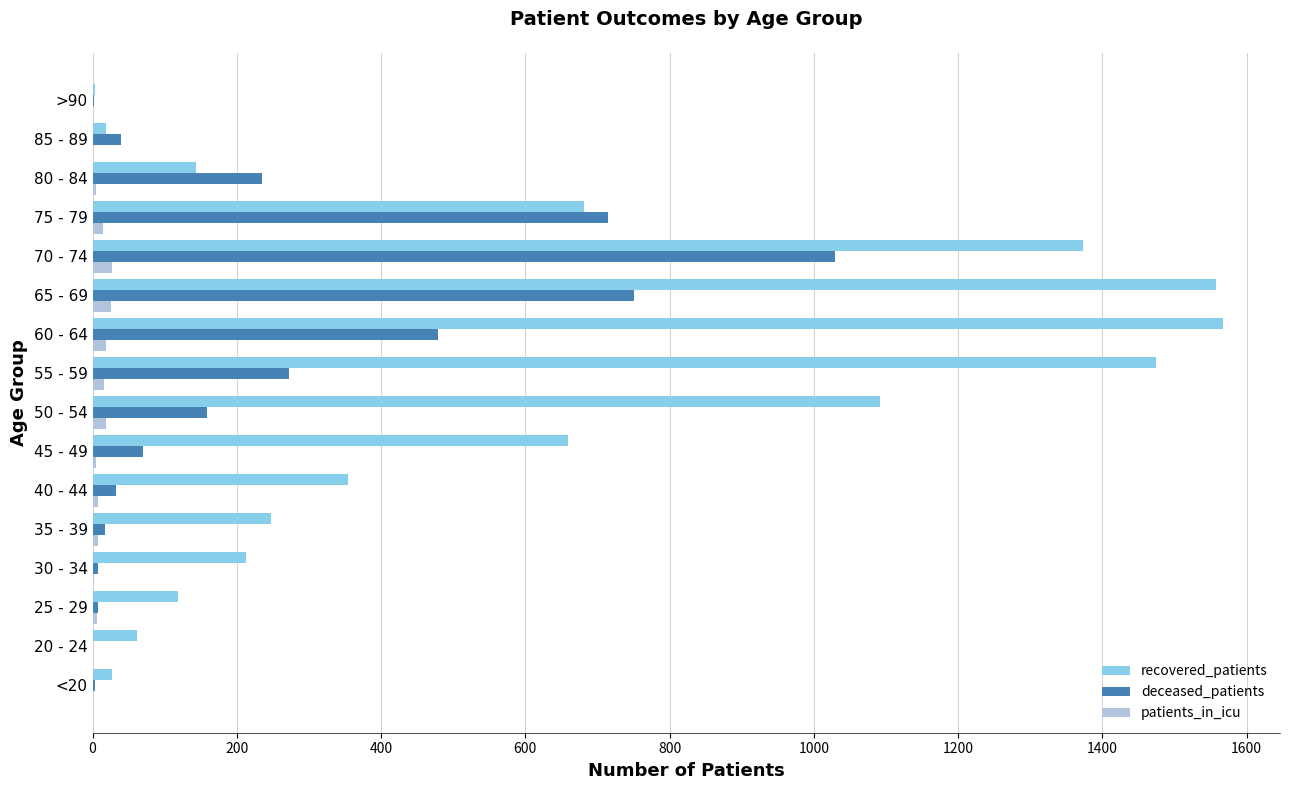

What is the sum of all patients_in_icu values?

154